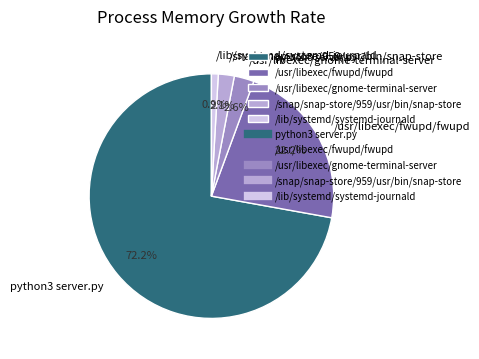

Rank the categories by value from lowest to highest.

/lib/systemd/systemd-journald, /snap/snap-store/959/usr/bin/snap-store, /usr/libexec/gnome-terminal-server, /usr/libexec/fwupd/fwupd, python3 server.py